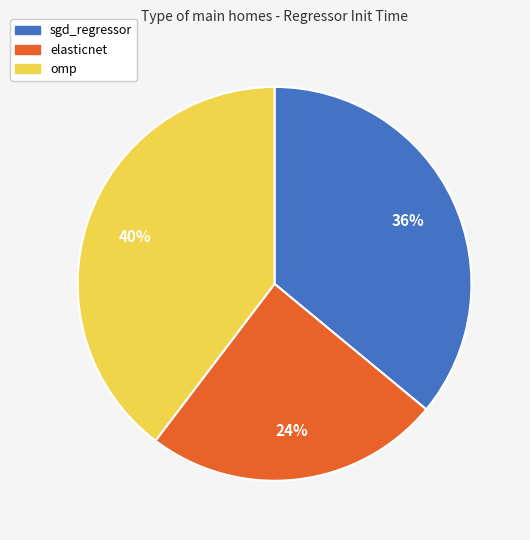

How many slices are in this pie chart?

3